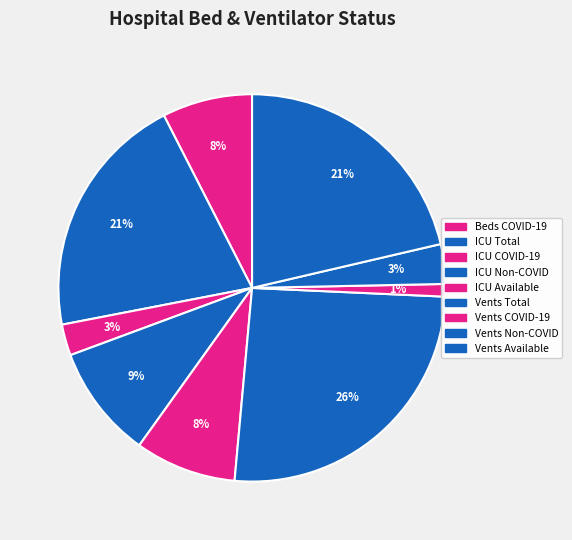

How many segments does this pie chart have?

9